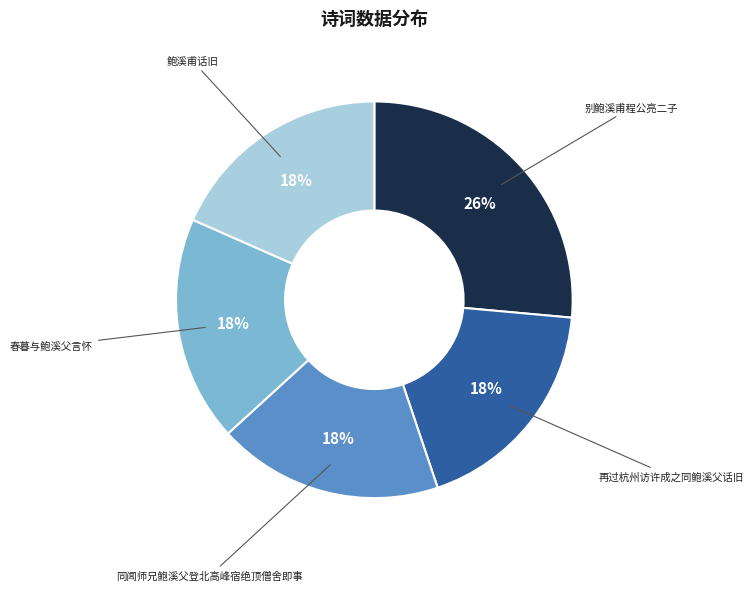

Approximately how many times larger is the value at 春暮与鲍溪父言怀 compared to 再过杭州访许成之同鲍溪父话旧?

1.0